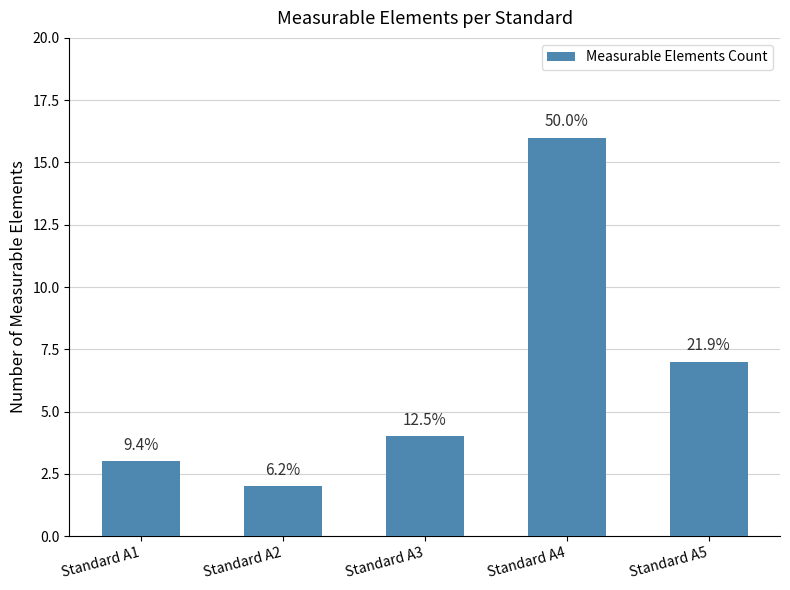

How many bars are there in total?

5